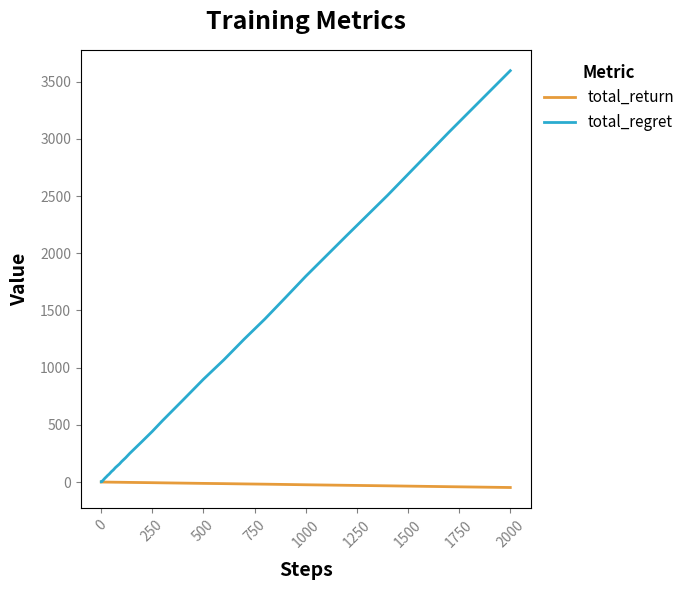

Which series has the largest total across all categories?

total_regret